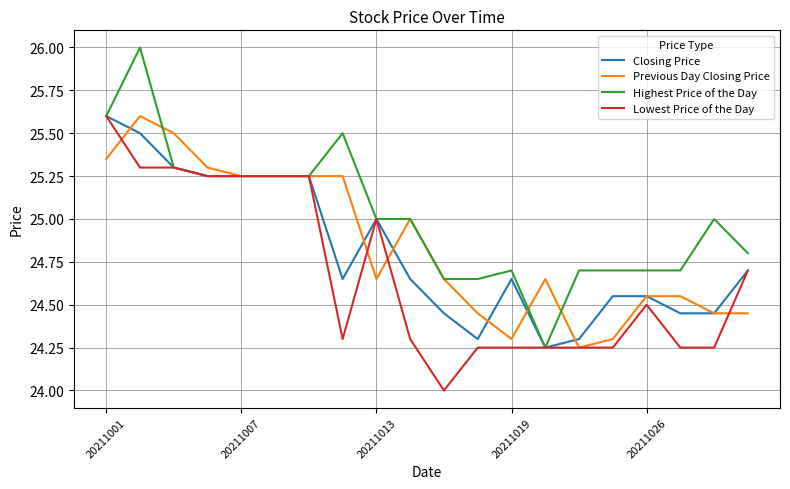

Which series has the largest range (max minus min)?

Highest Price of the Day